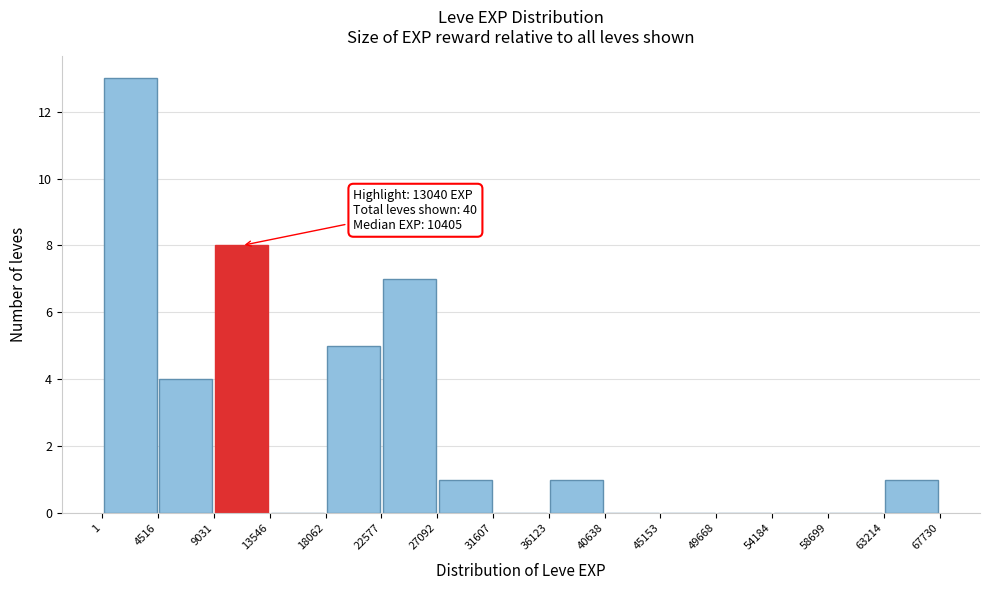

Which range on the x-axis has the tallest bar?

1 to 4516